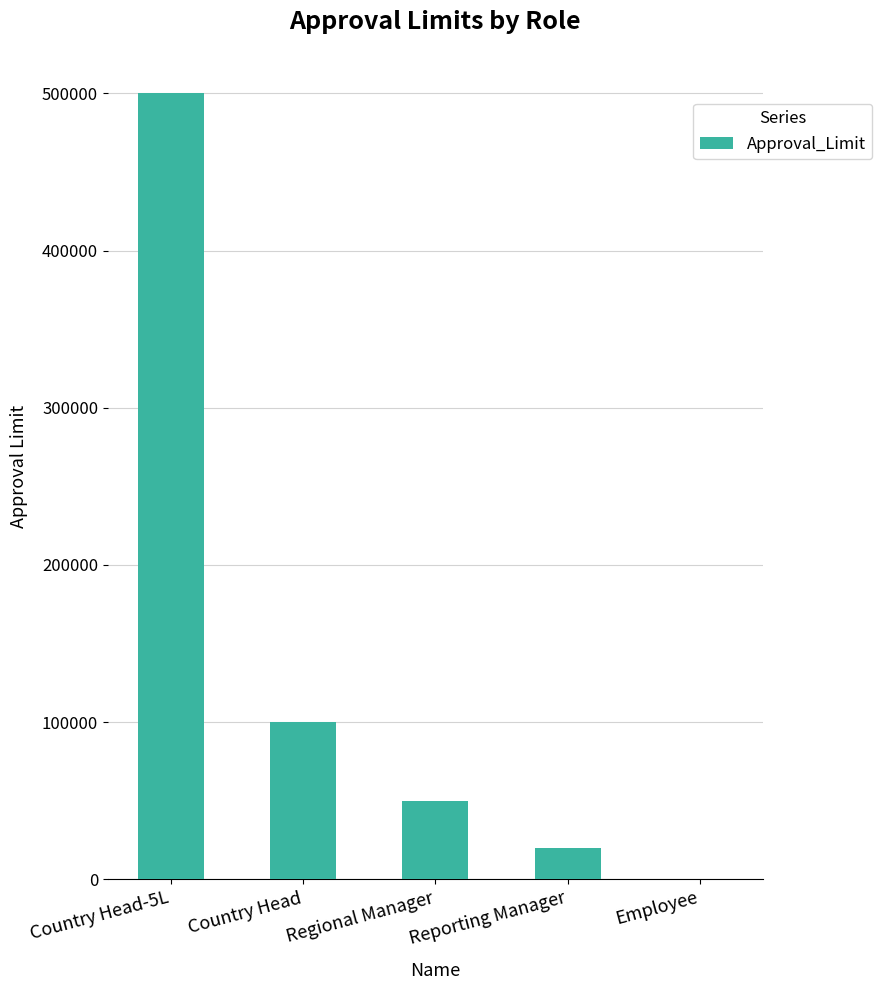

What is the change in value from Country Head-5L to Regional Manager?

-450000